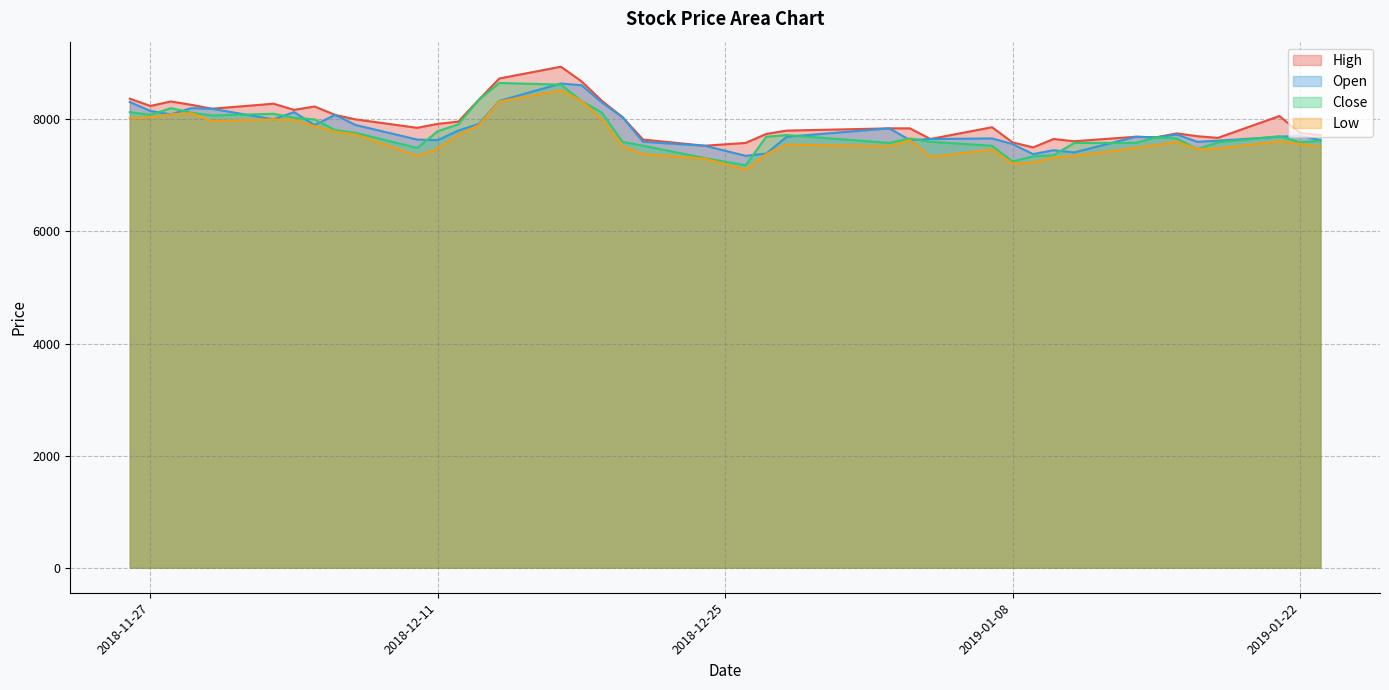

The High series shows 12530 at 2018-12-07. True or false?

False